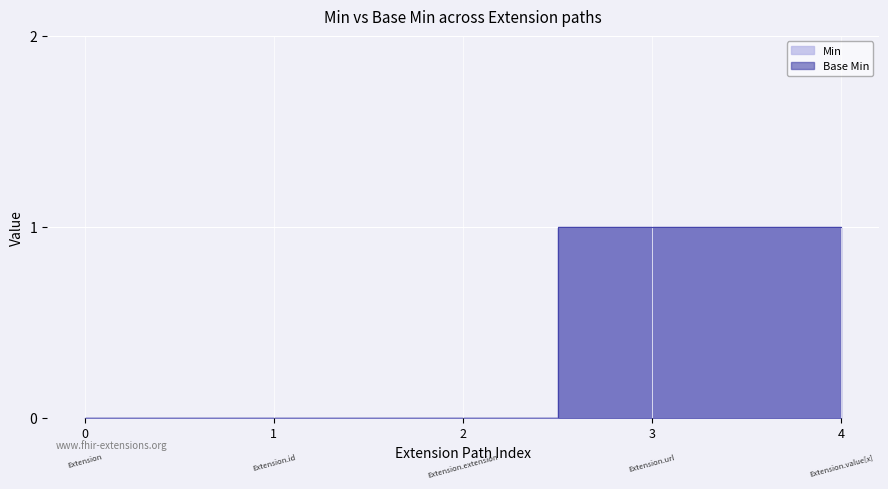

How many lines are shown in the chart?

2